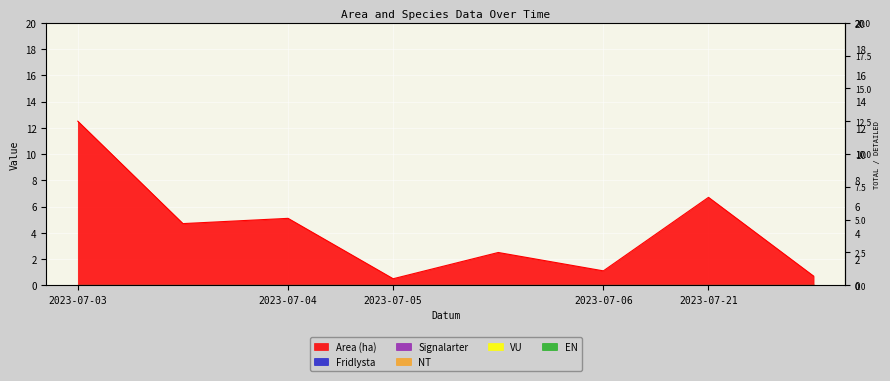

True or false: VU and Area (ha) cross at least once.

False